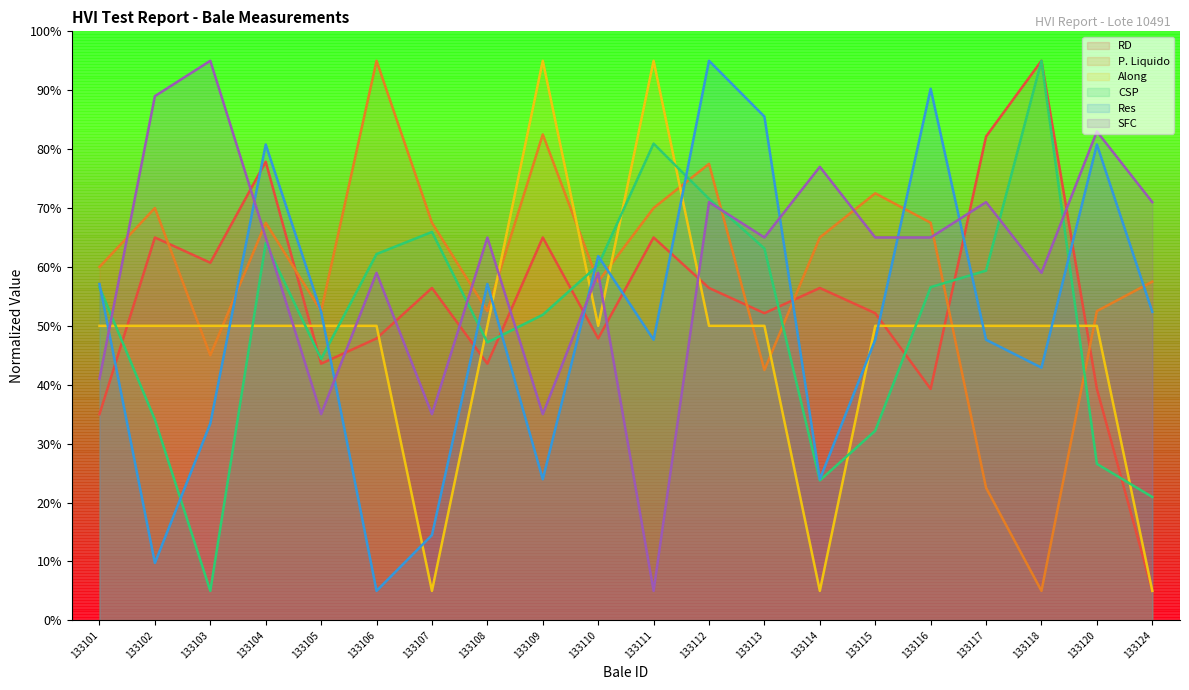

At 133118, list the series in order from largest to smallest.

RD, CSP, SFC, Along, Res, P. Liquido